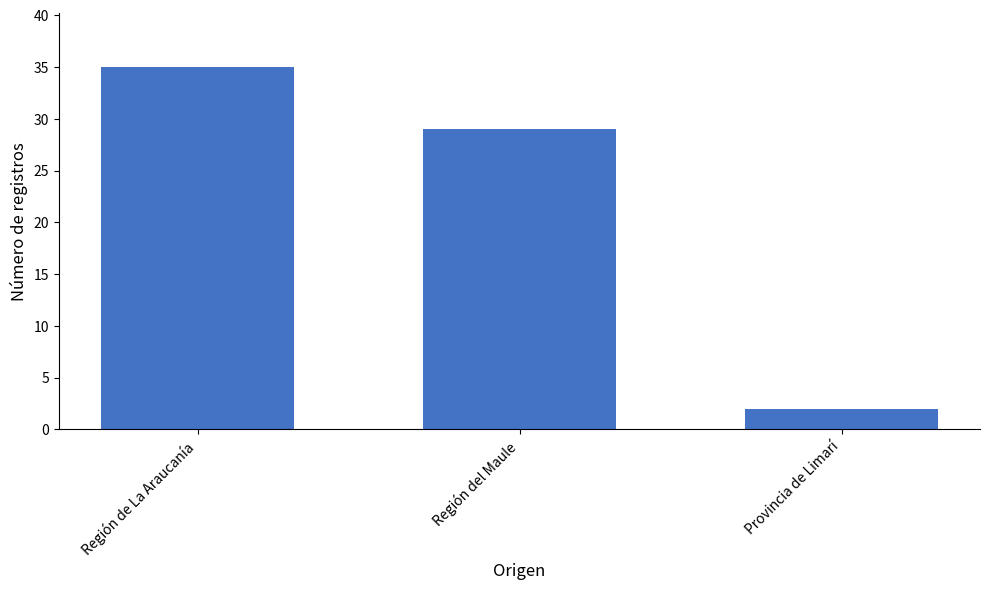

True or false: the data shows 29 at Región del Maule.

True